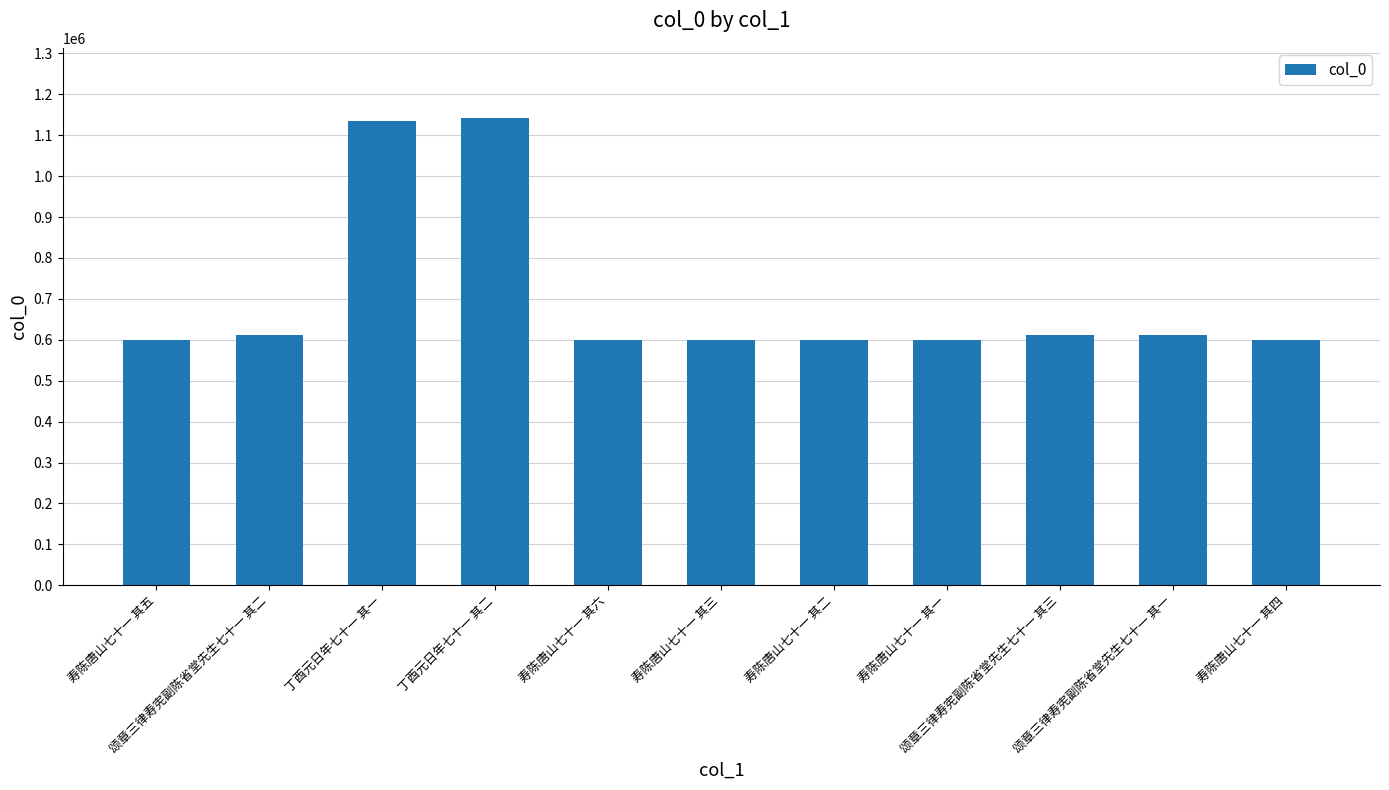

Are the bars grouped side by side (vs. stacked)?

No